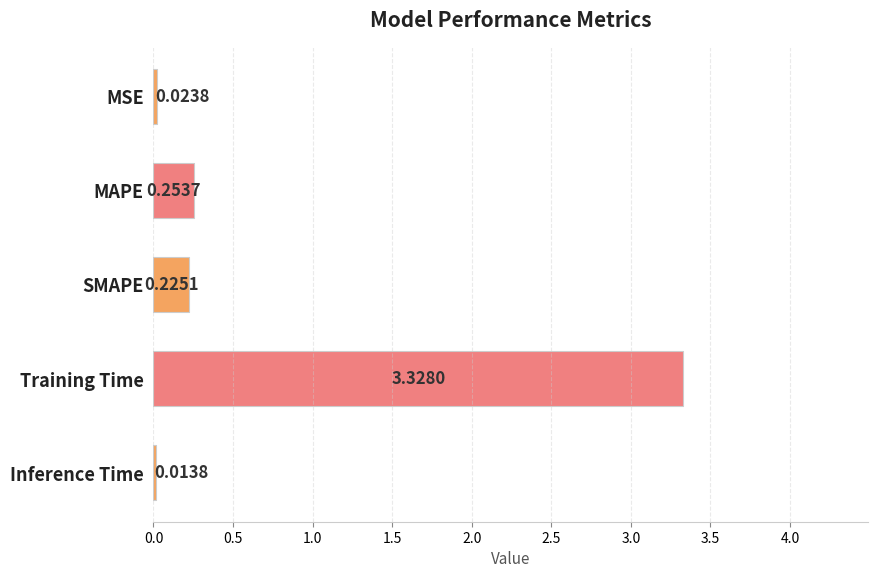

Rank the categories by value from highest to lowest.

Training Time, MAPE, SMAPE, MSE, Inference Time